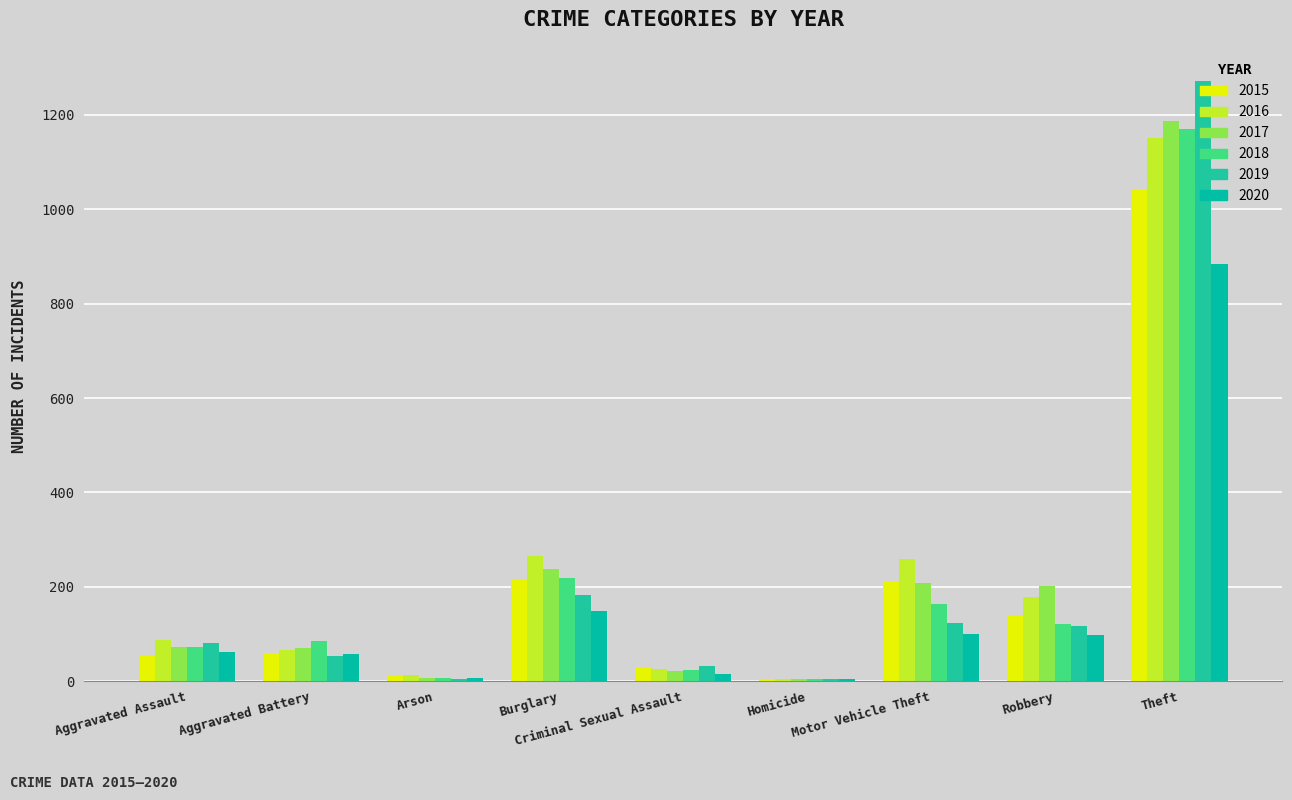

How many categories are shown in the chart?

9